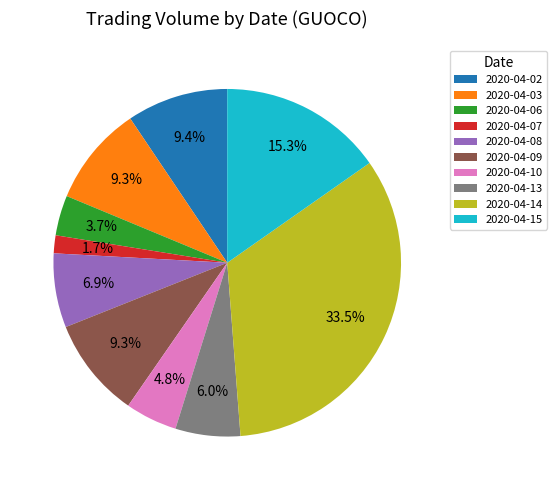

Is it true that 2020-04-10 is 5% of the pie?

True